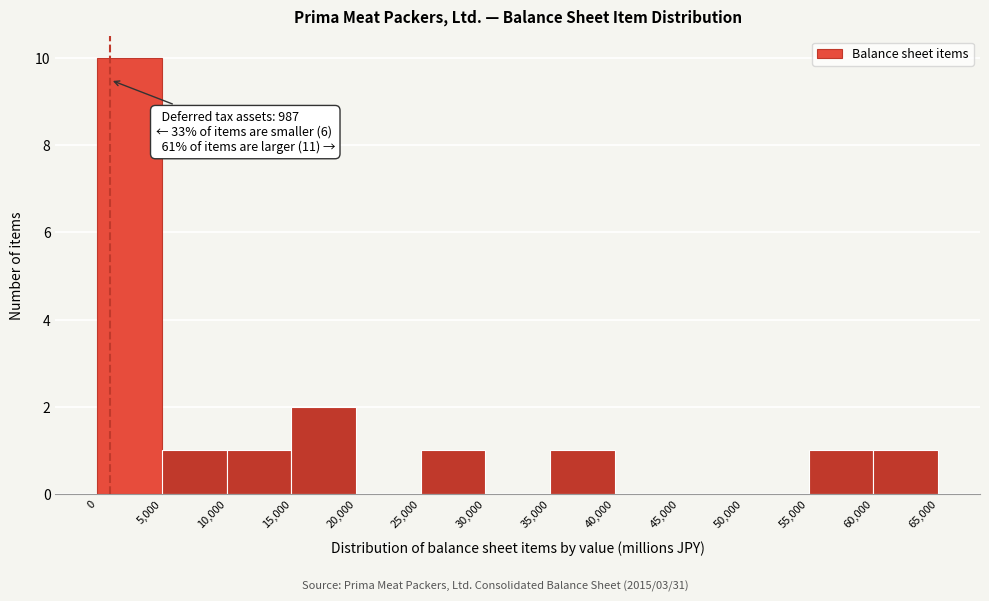

Over which range of the x-axis is the bar tallest?

0 to 5,000